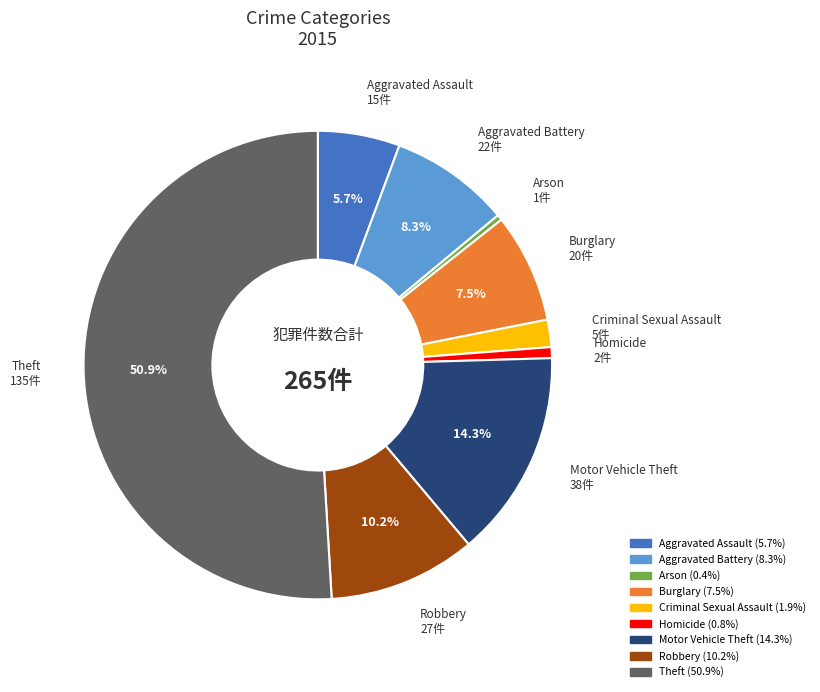

How much of the chart is everything except Aggravated Battery?

91.7%